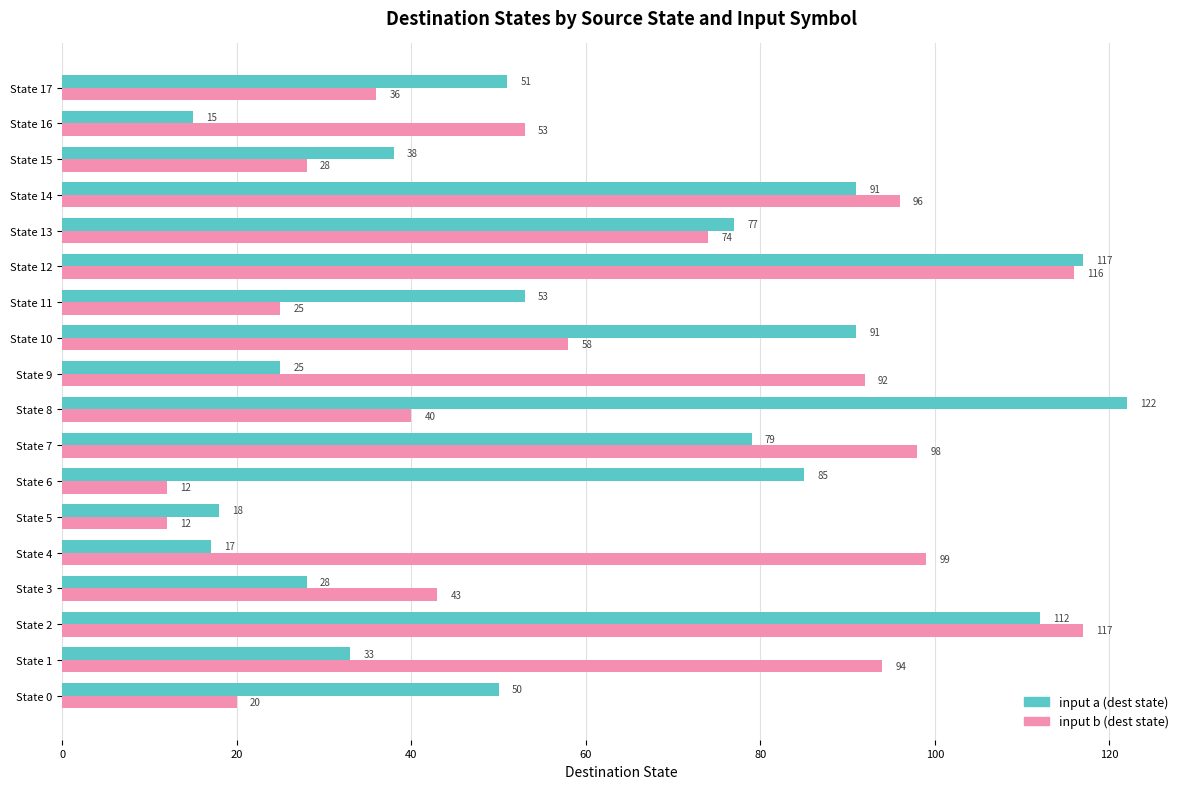

How many series are shown in this chart?

2